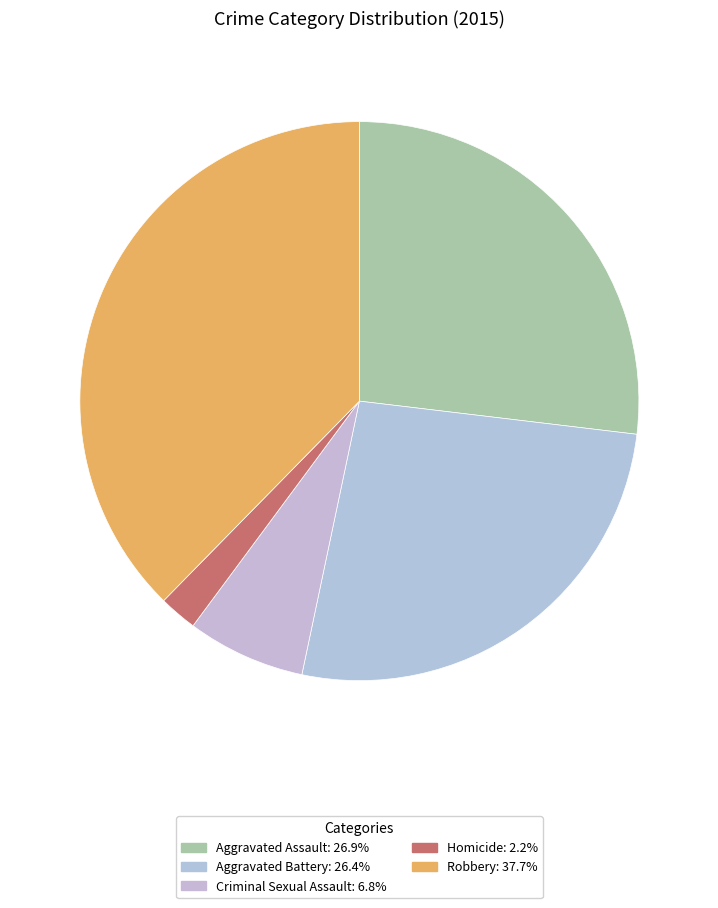

The Aggravated Battery slice represents 16% of the pie. True or false?

False